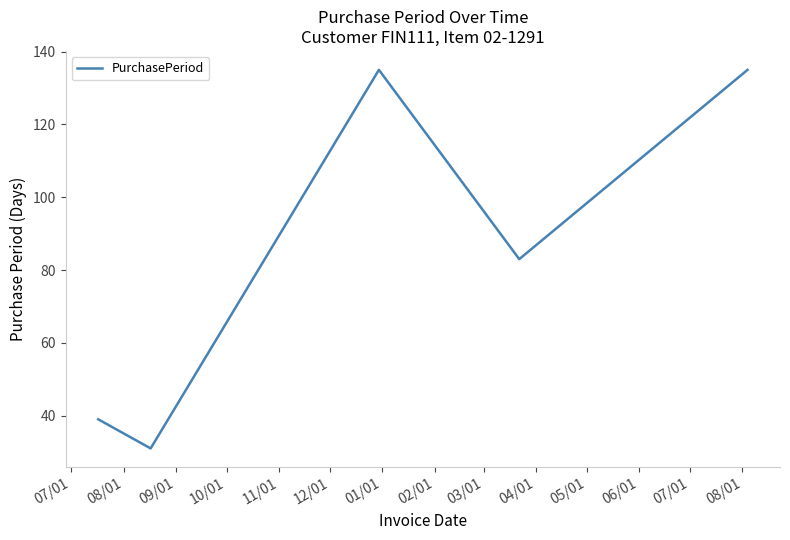

What is the sum of all values?

423